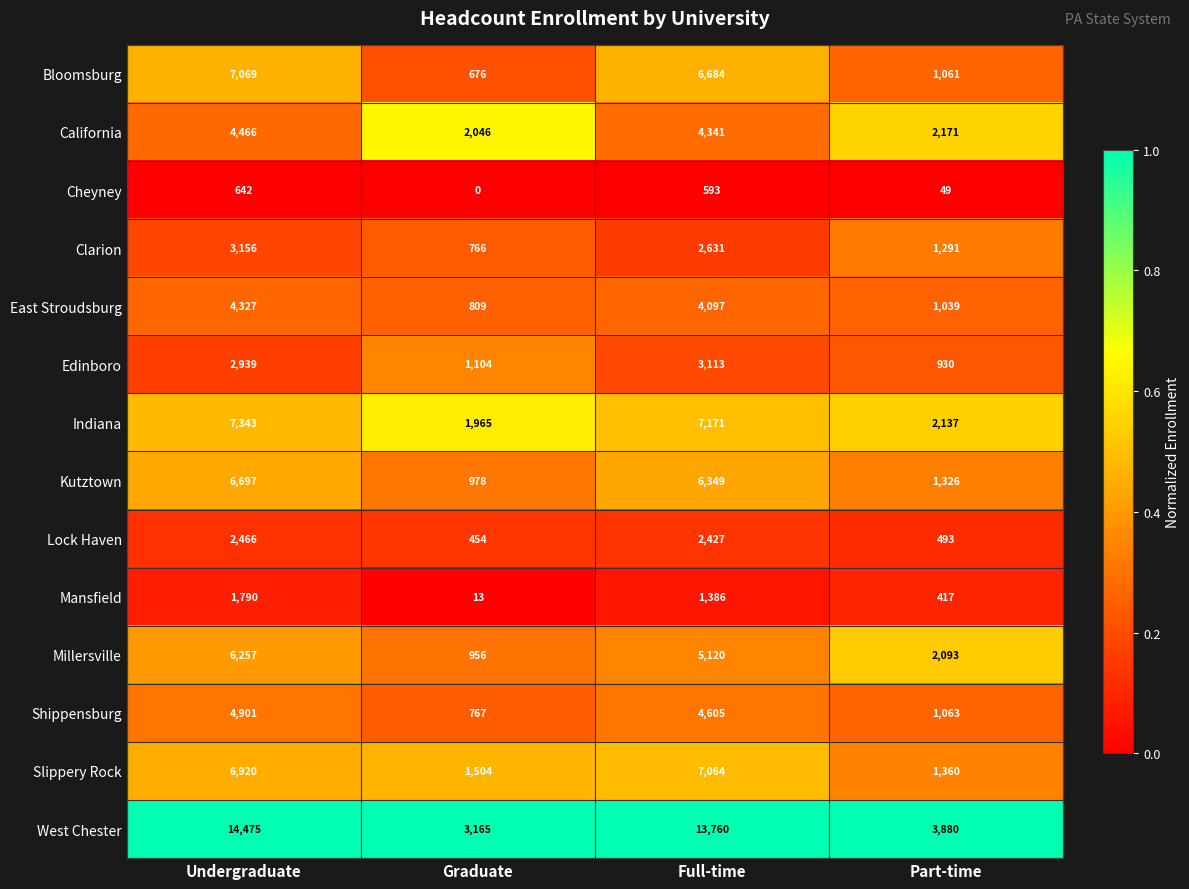

The value of Indiana at Full-time is 10697. True or false?

False